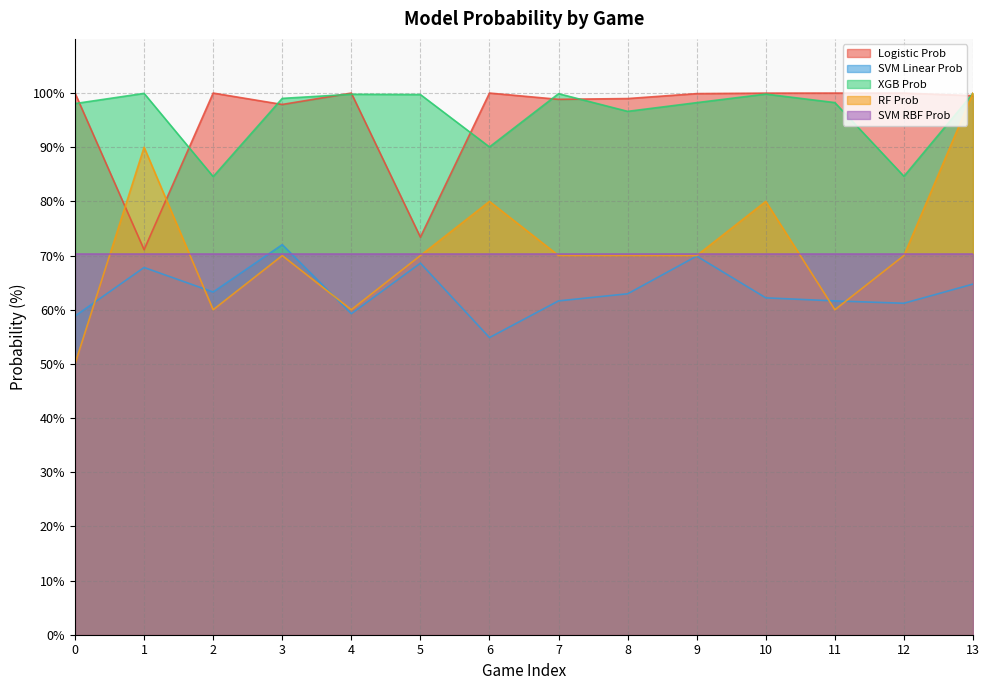

Which has a higher value, 8 or 4?

4